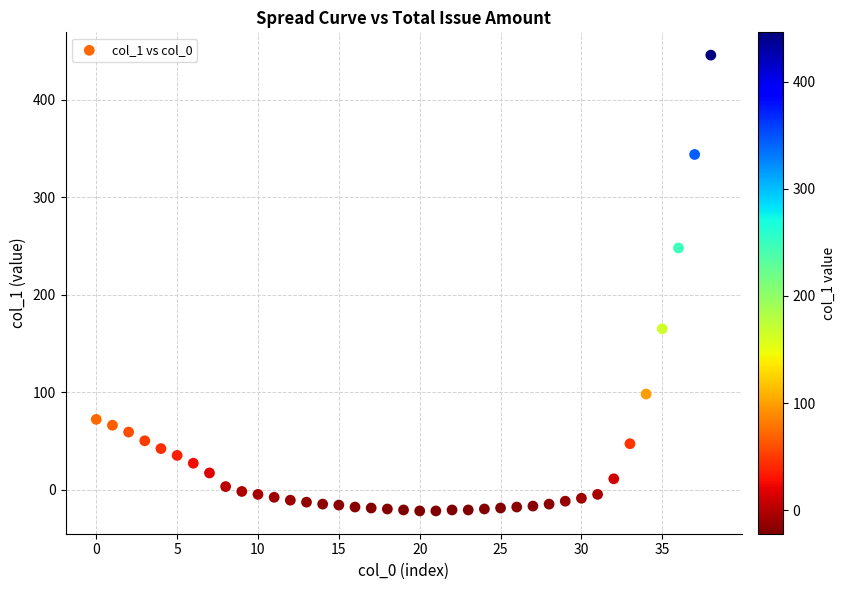

What is the range of Y values (max minus min)?

468